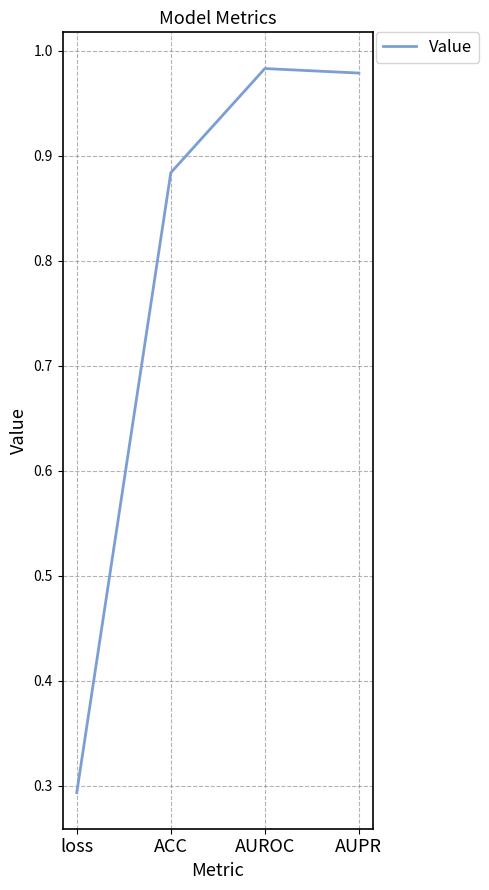

At which category does the data reach its first local peak?

AUROC